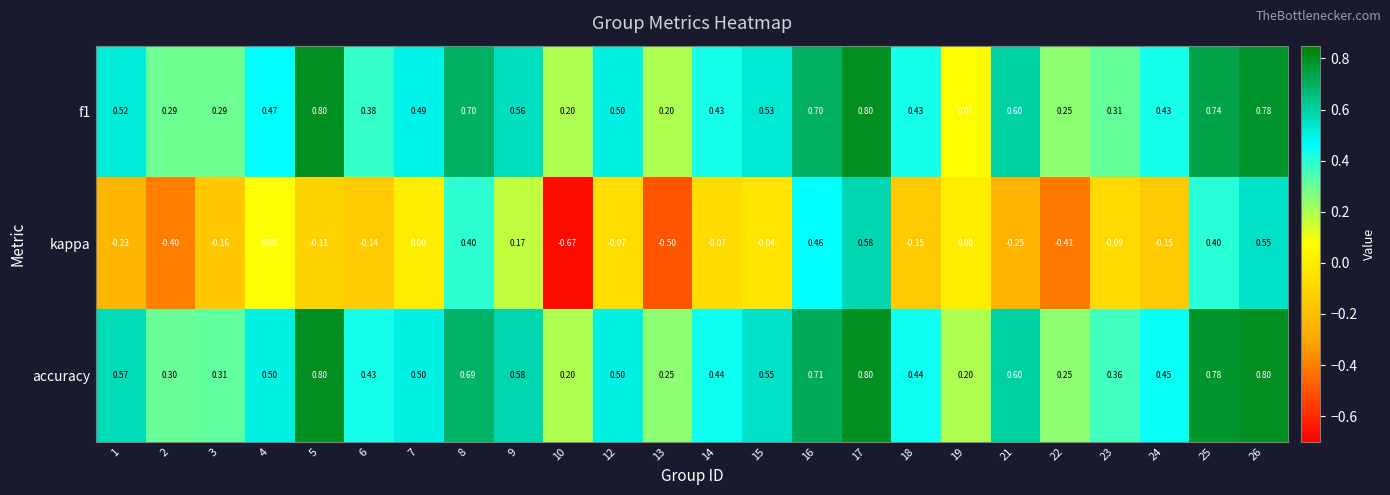

Which series has the largest range (max minus min)?

kappa